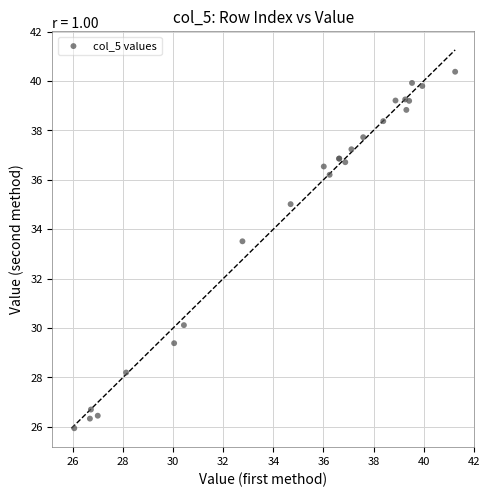

What Y value in the scatter plot is closest to 33?

33.5